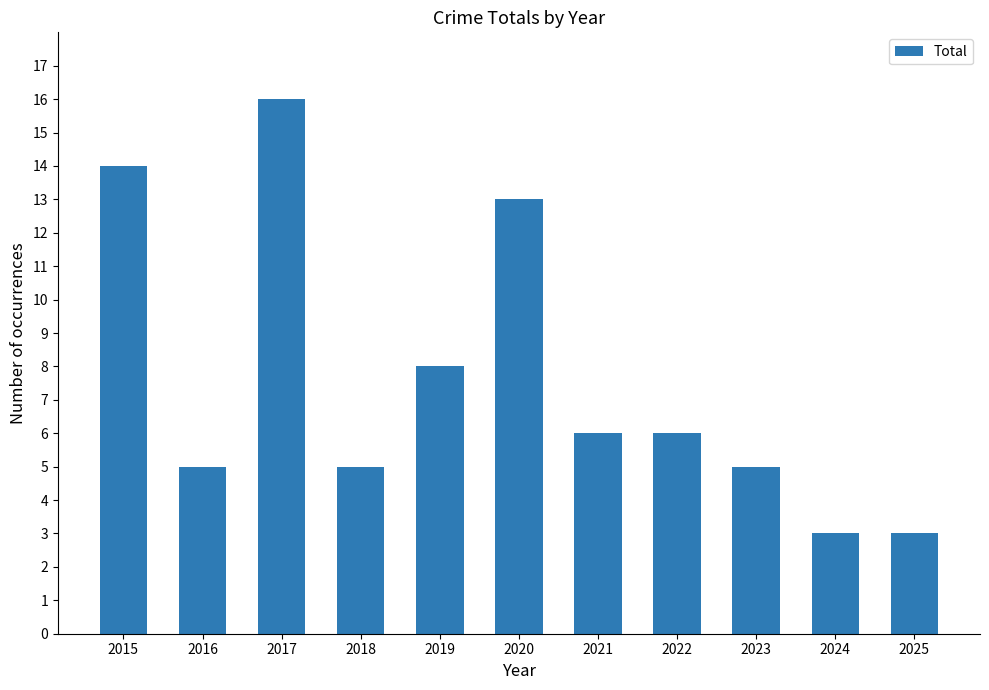

The value at 2020 is 13. True or false?

True